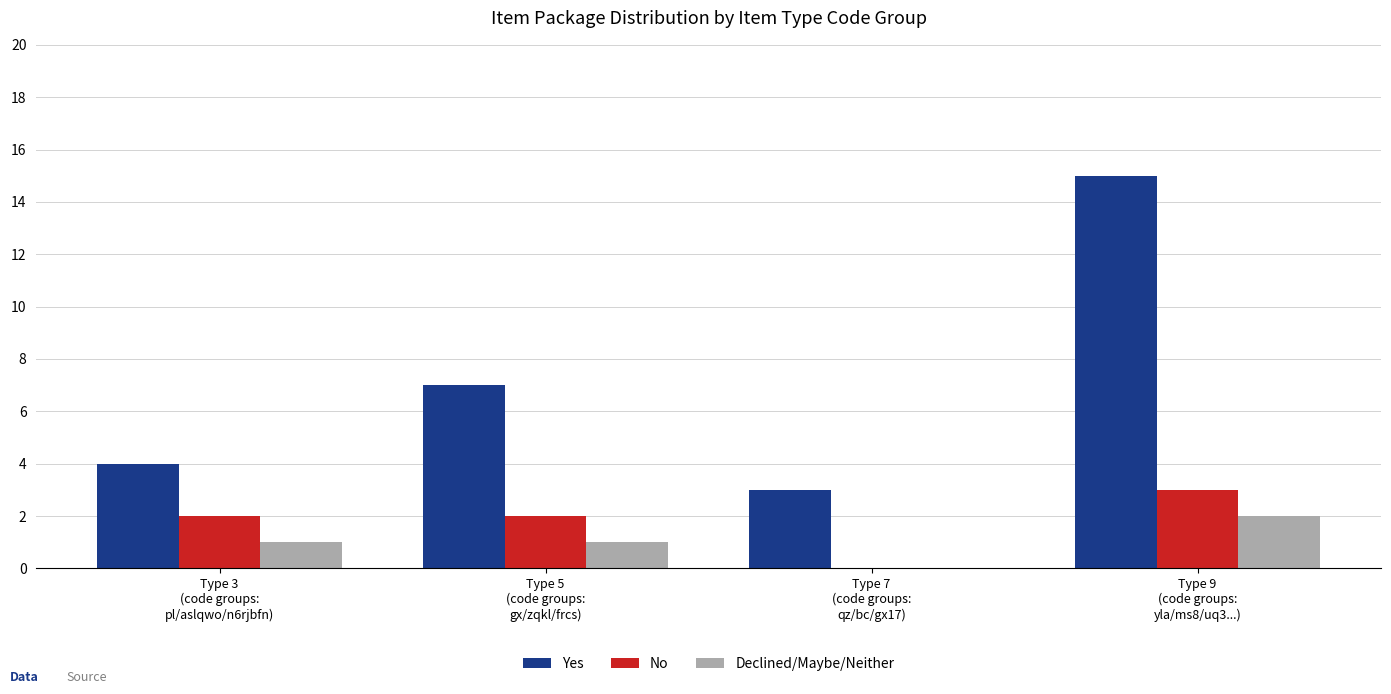

What is the sum of the Declined/Maybe/Neither values at Type 9
(code groups:
yla/ms8/uq3...) and Type 5
(code groups:
gx/zqkl/frcs)?

3